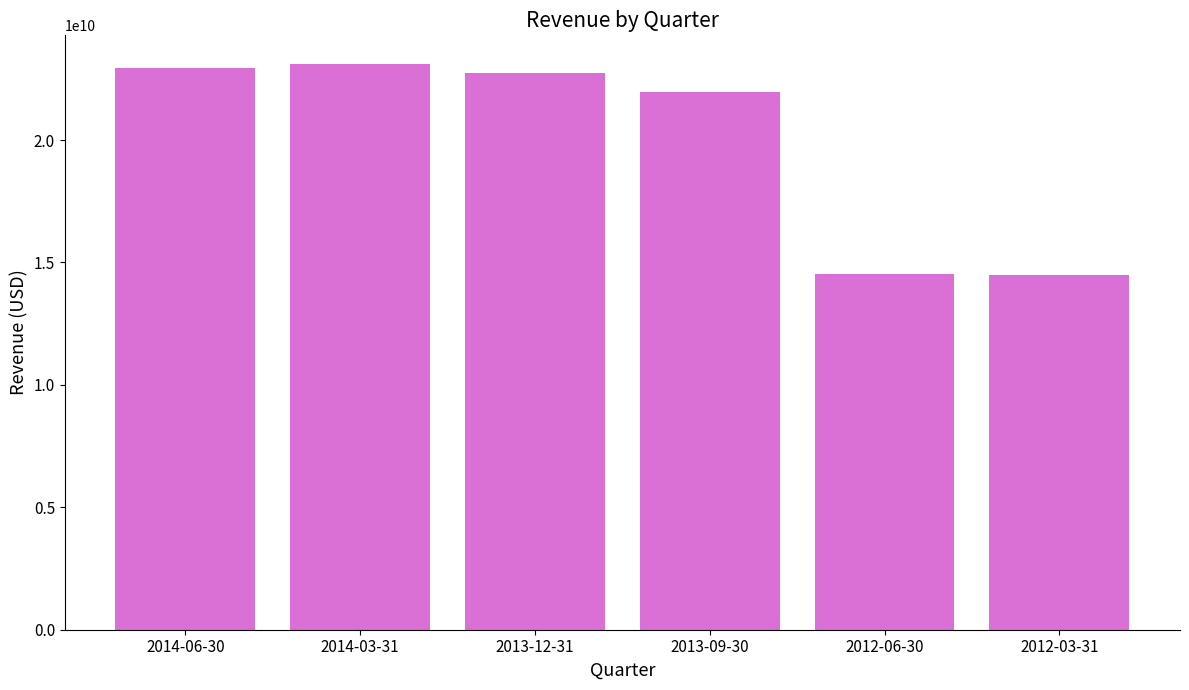

What is the average value?

19973166667